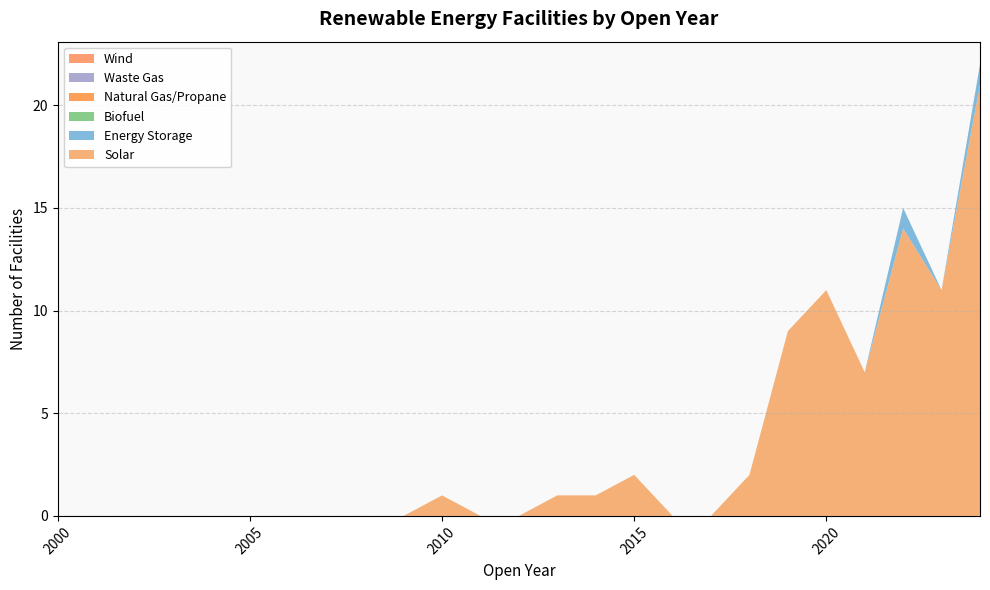

Reading right to left, list all the values displayed in this chart.

Solar: 2024=21	2023=11	2022=14	2021=7	2020=11	2019=9	2018=2	2017=0	2016=0	2015=2	2014=1	2013=1	2012=0	2011=0	2010=1	2009=0	2008=0	2007=0	2006=0	2005=0	2004=0	2003=0	2002=0	2001=0	2000=0
Energy Storage: 2024=1	2023=0	2022=1	2021=0	2020=0	2019=0	2018=0	2017=0	2016=0	2015=0	2014=0	2013=0	2012=0	2011=0	2010=0	2009=0	2008=0	2007=0	2006=0	2005=0	2004=0	2003=0	2002=0	2001=0	2000=0
Biofuel: 2024=0	2023=0	2022=0	2021=0	2020=0	2019=0	2018=0	2017=0	2016=0	2015=0	2014=0	2013=0	2012=0	2011=0	2010=0	2009=0	2008=0	2007=0	2006=0	2005=0	2004=0	2003=0	2002=0	2001=0	2000=0
Natural Gas/Propane: 2024=0	2023=0	2022=0	2021=0	2020=0	2019=0	2018=0	2017=0	2016=0	2015=0	2014=0	2013=0	2012=0	2011=0	2010=0	2009=0	2008=0	2007=0	2006=0	2005=0	2004=0	2003=0	2002=0	2001=0	2000=0
Waste Gas: 2024=0	2023=0	2022=0	2021=0	2020=0	2019=0	2018=0	2017=0	2016=0	2015=0	2014=0	2013=0	2012=0	2011=0	2010=0	2009=0	2008=0	2007=0	2006=0	2005=0	2004=0	2003=0	2002=0	2001=0	2000=0
Wind: 2024=0	2023=0	2022=0	2021=0	2020=0	2019=0	2018=0	2017=0	2016=0	2015=0	2014=0	2013=0	2012=0	2011=0	2010=0	2009=0	2008=0	2007=0	2006=0	2005=0	2004=0	2003=0	2002=0	2001=0	2000=0